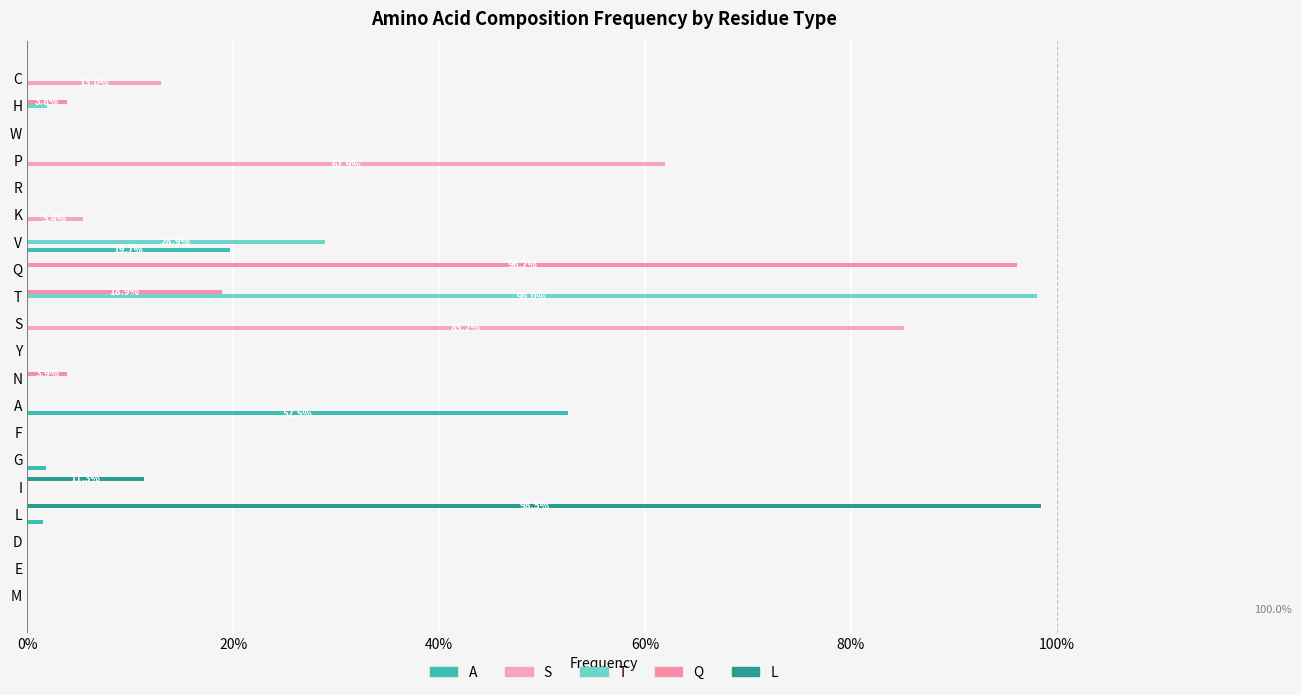

How many values in T are above zero?

3